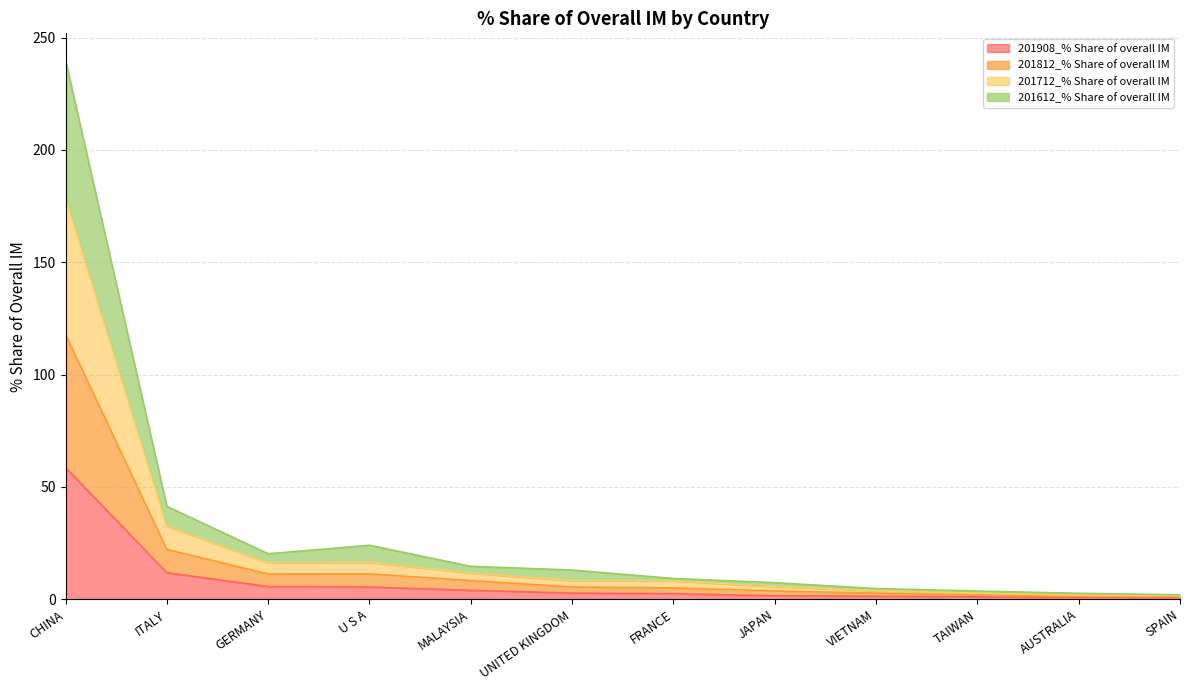

Which has a higher value, VIETNAM or FRANCE?

FRANCE